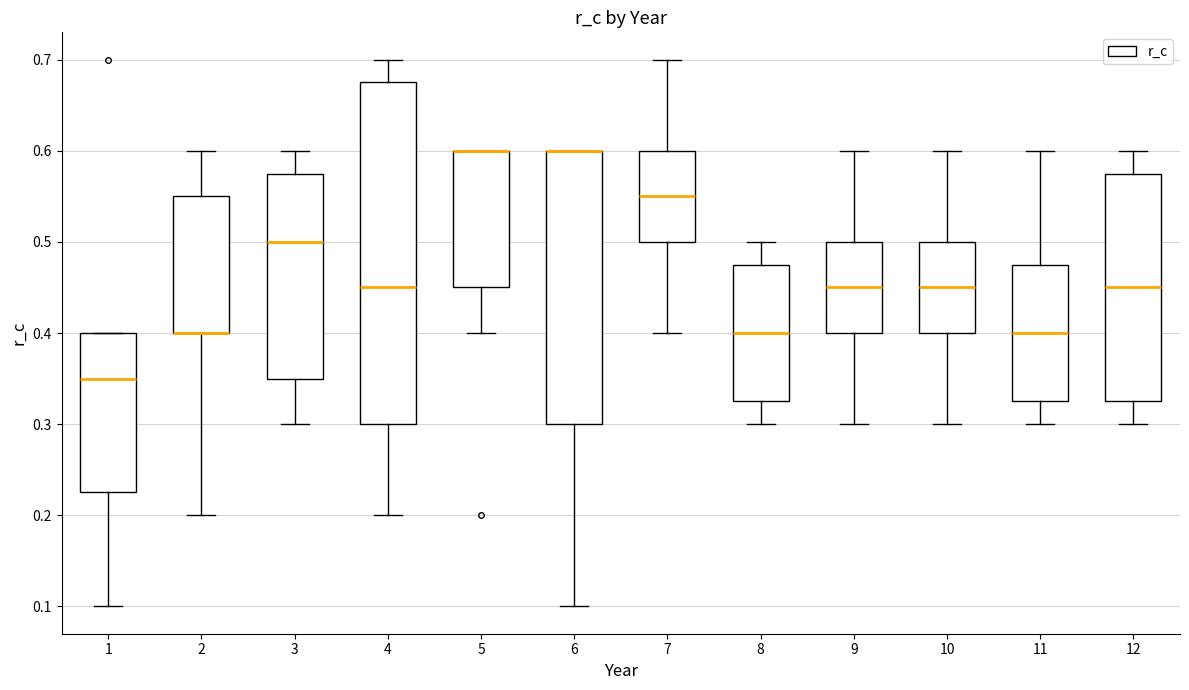

Where does the upper whisker of the box at x = 8 end on the y-axis? The values are not printed on the chart, so give them approximately, as read against the axis.

0.50